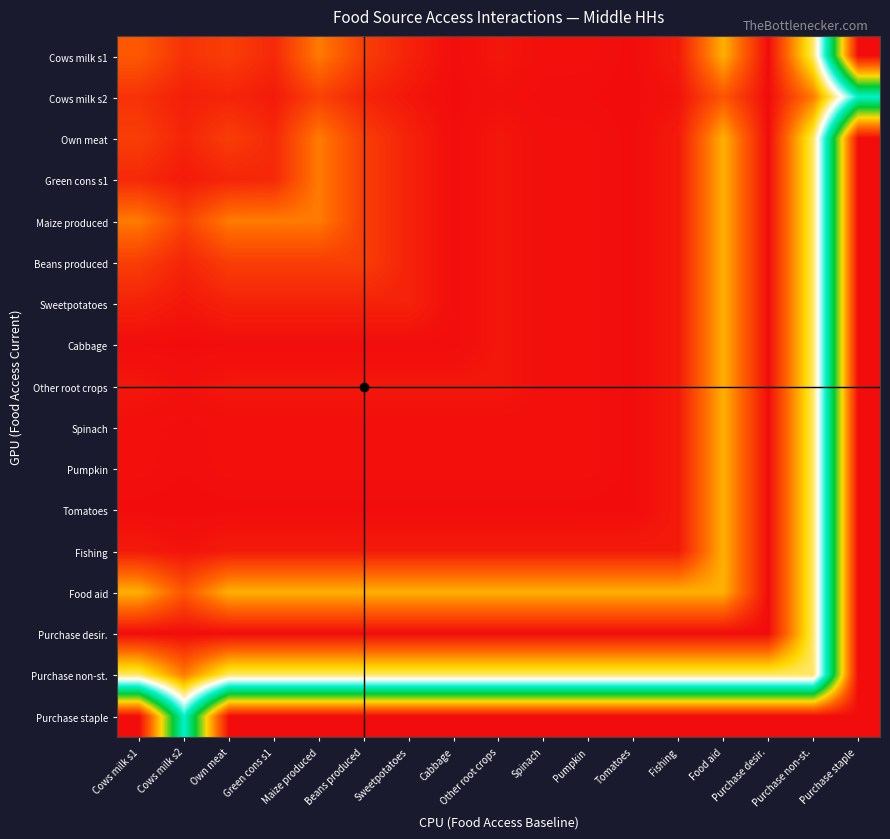

Which has a higher value, Cabbage or Cows milk s2?

Cows milk s2